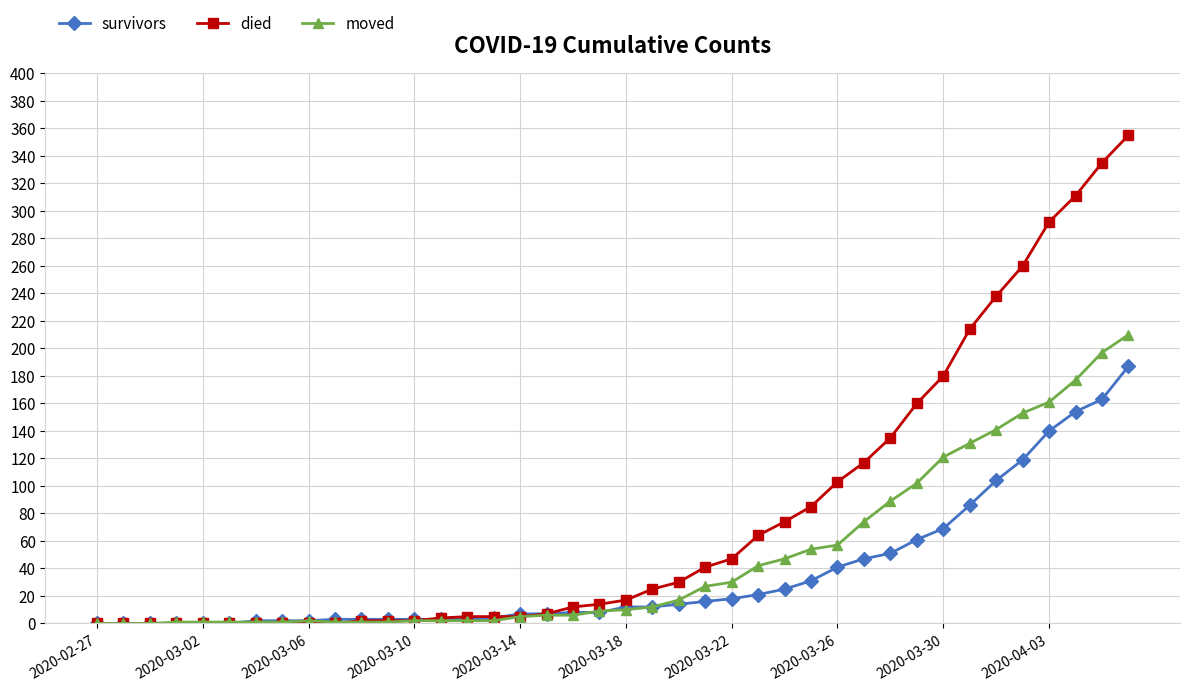

What is the difference between the second highest and second lowest values in the survivors series?

163